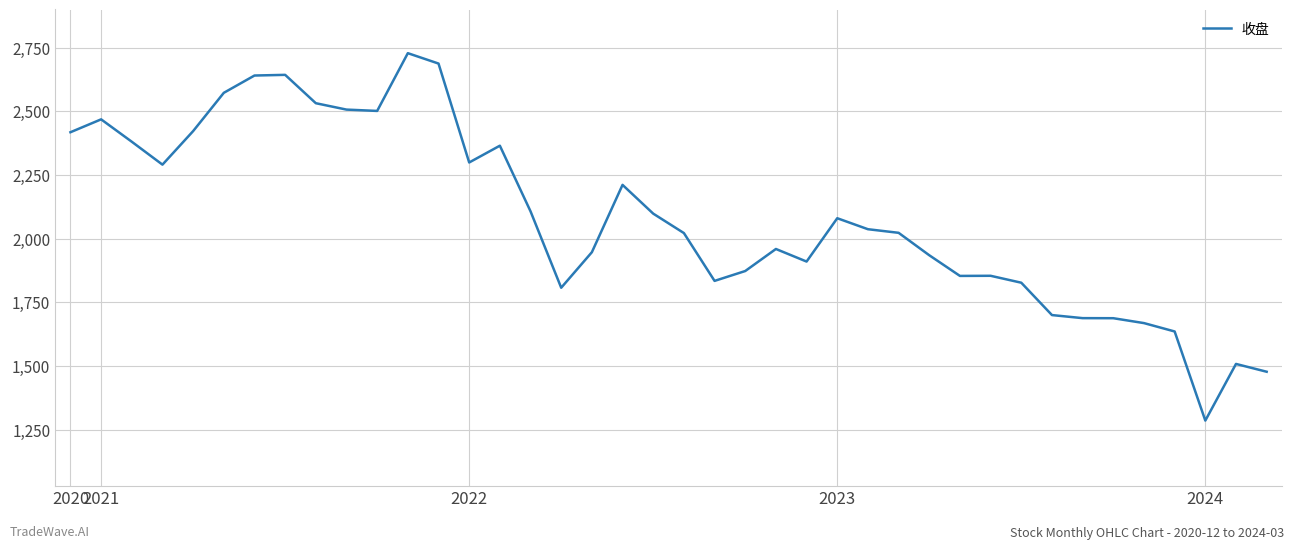

What is the difference between the maximum and minimum values?

1442.7